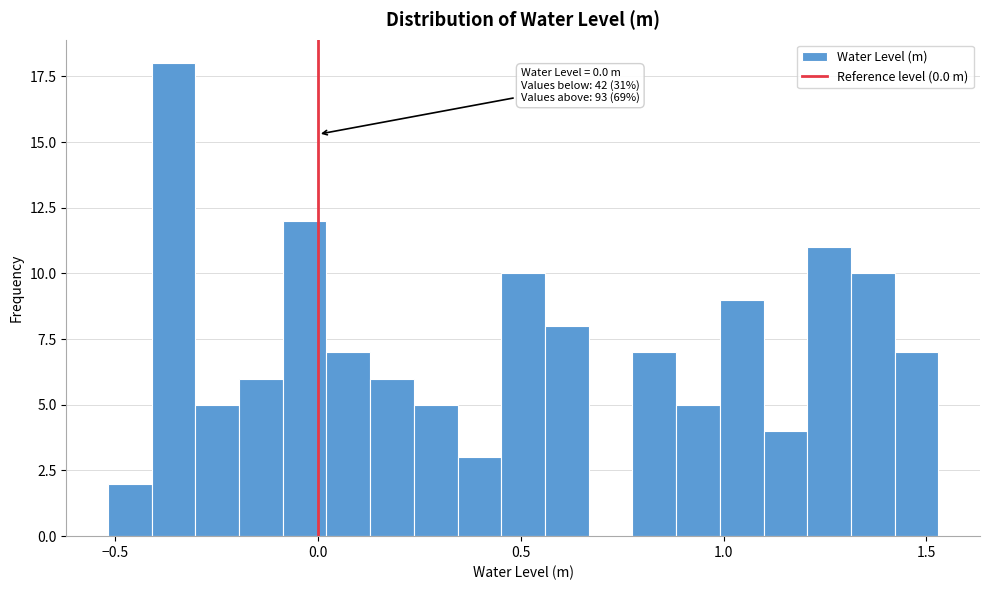

Around what value on the x-axis is the tallest bar? Give the approximate position of its centre, as read against the axis.

-0.35